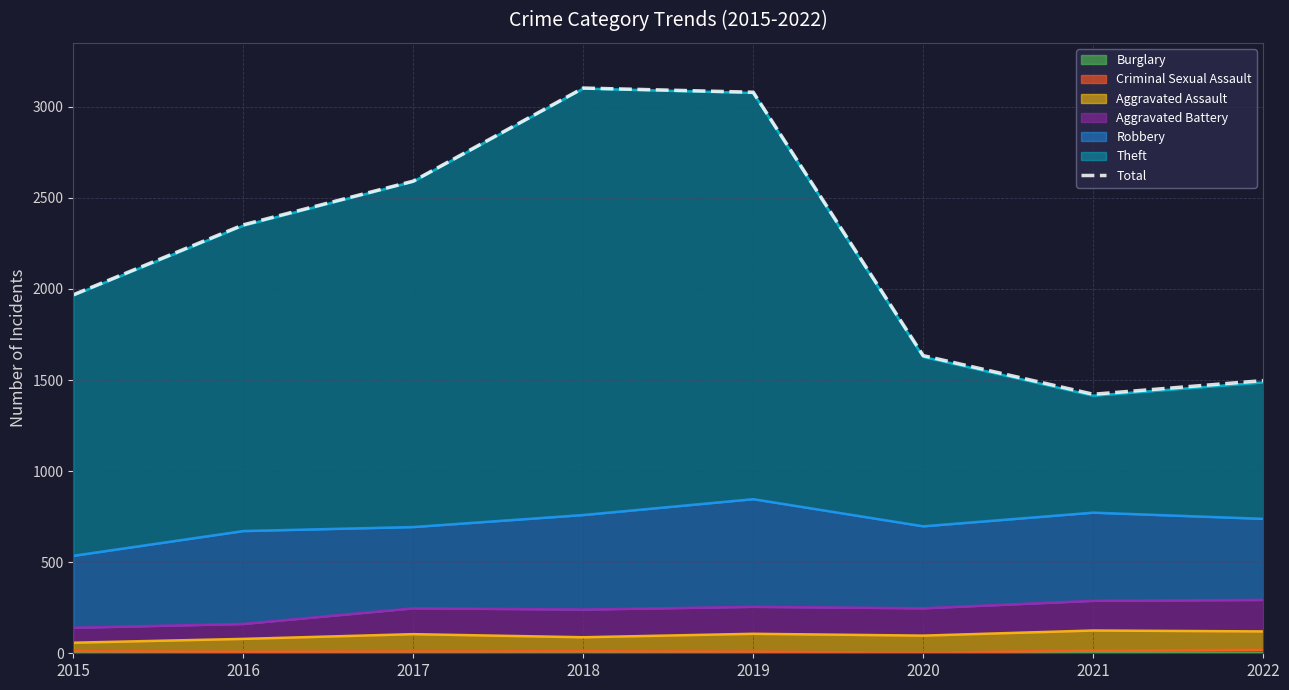

How many lines are shown in the chart?

1